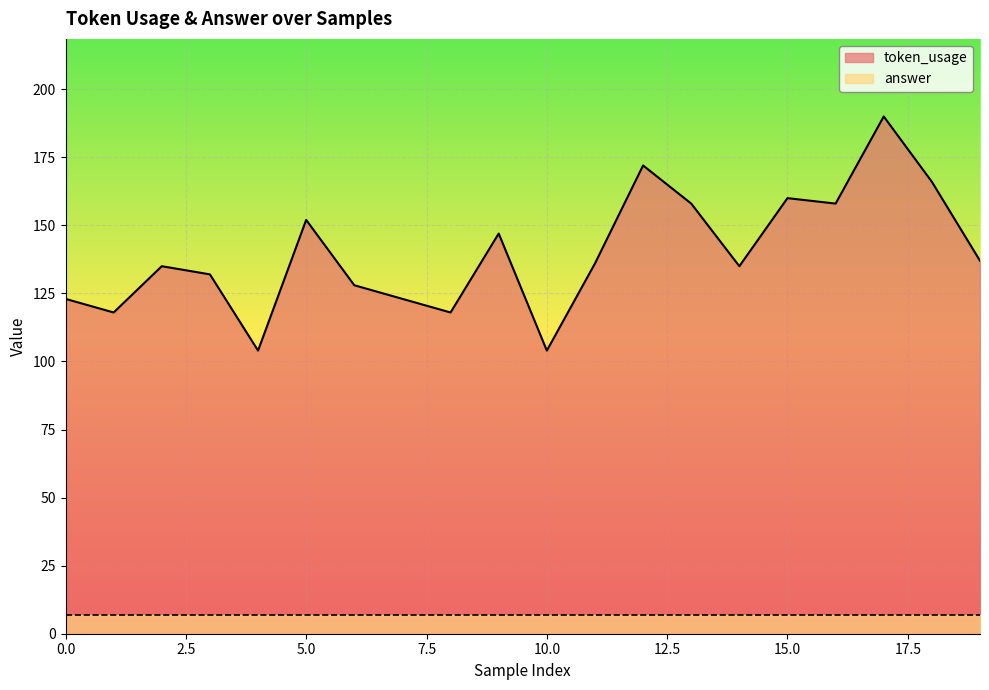

Reading left to right, extract all data points from this chart.

0=123	1=118	2=135	3=132	4=104	5=152	6=128	7=123	8=118	9=147	10=104	11=136	12=172	13=158	14=135	15=160	16=158	17=190	18=166	19=137